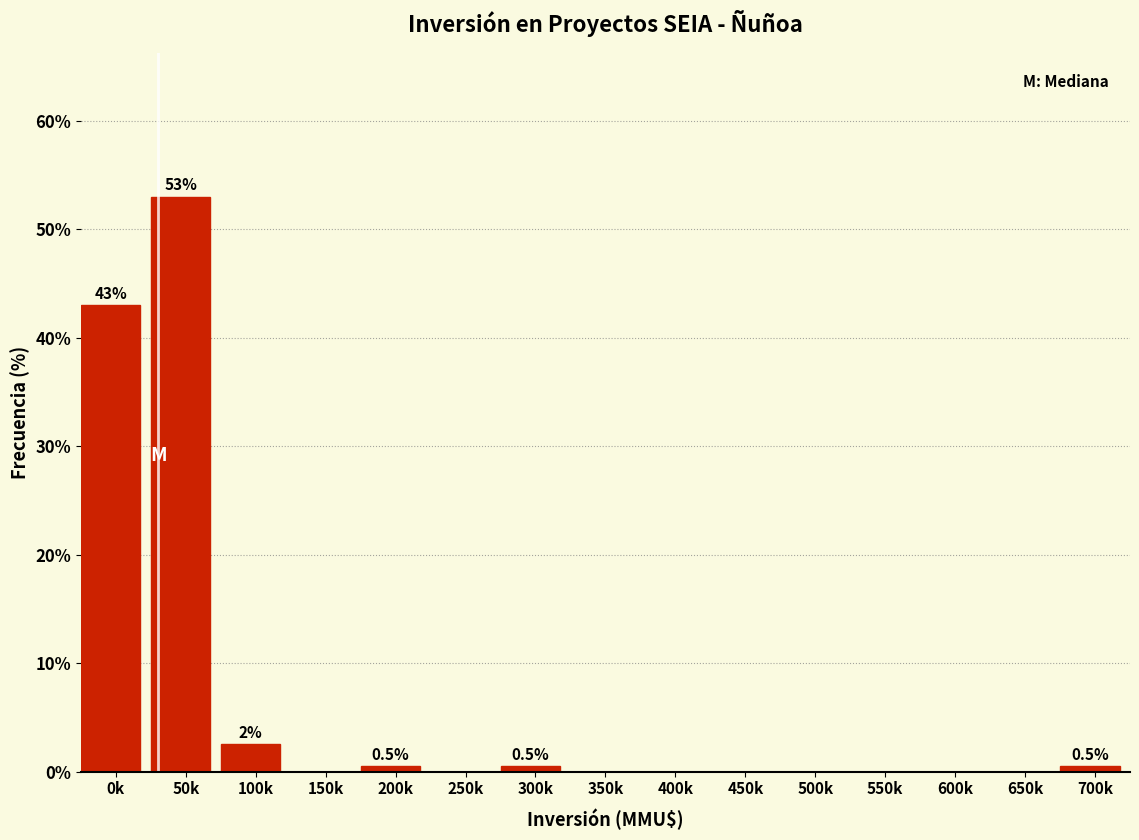

Reading left to right, what are all the values shown in this chart?

0k=43.0	50k=53.0	100k=2.5	150k=0.0	200k=0.5	250k=0.0	300k=0.5	350k=0.0	400k=0.0	450k=0.0	500k=0.0	550k=0.0	600k=0.0	650k=0.0	700k=0.5